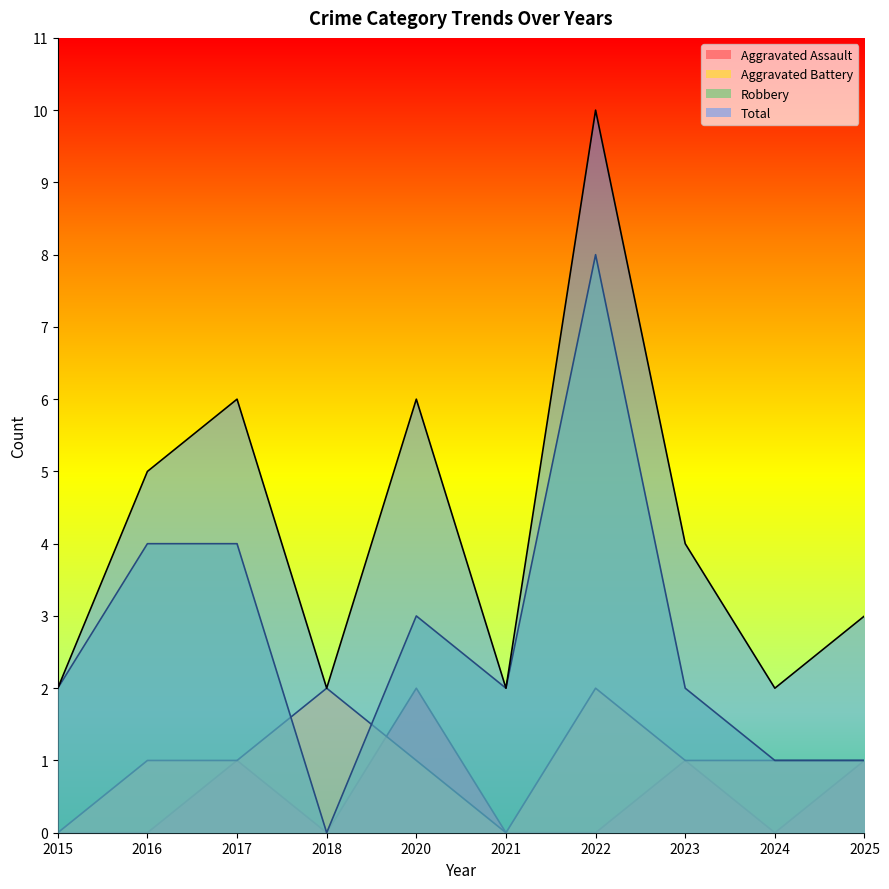

Does the chart display data point markers on the line(s)?

No